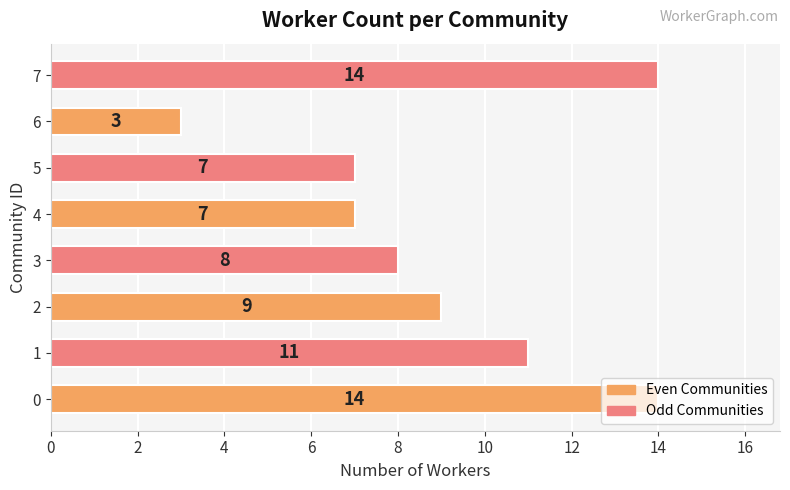

What is the sum of the values at 3 and 7?

22